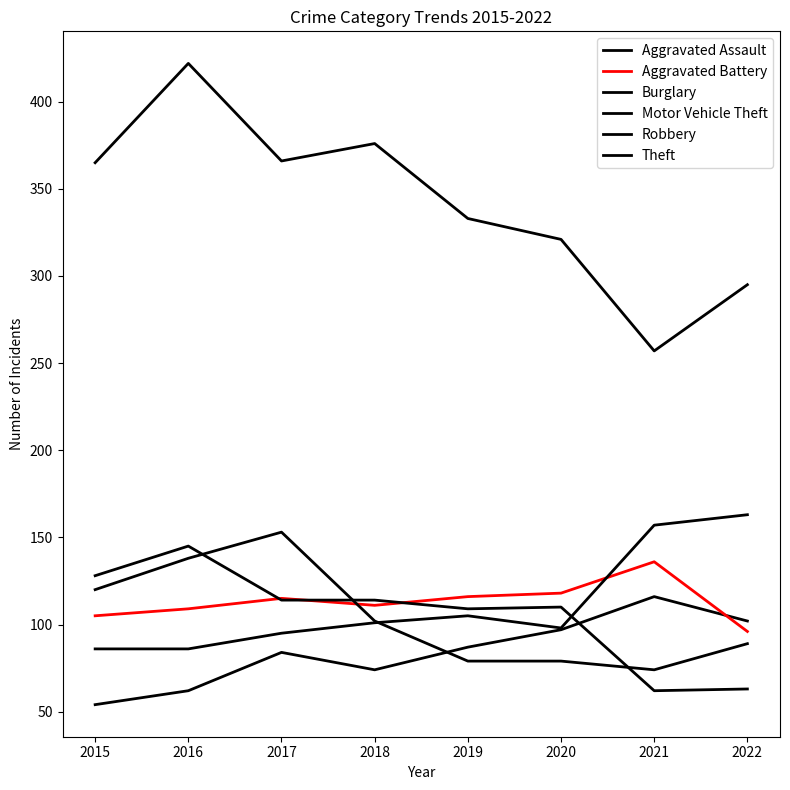

Which has a higher value, 2015 or 2022?

2022